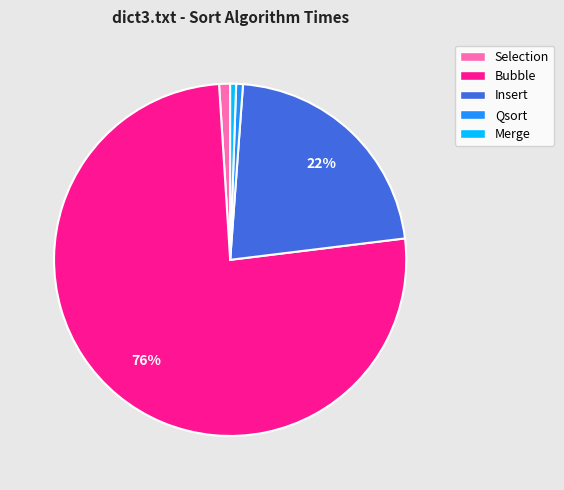

Which category has the biggest portion of the pie?

Bubble